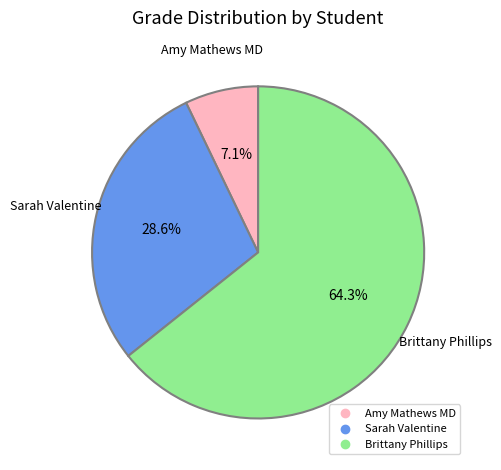

Between Brittany Phillips and Sarah Valentine, which is larger?

Brittany Phillips